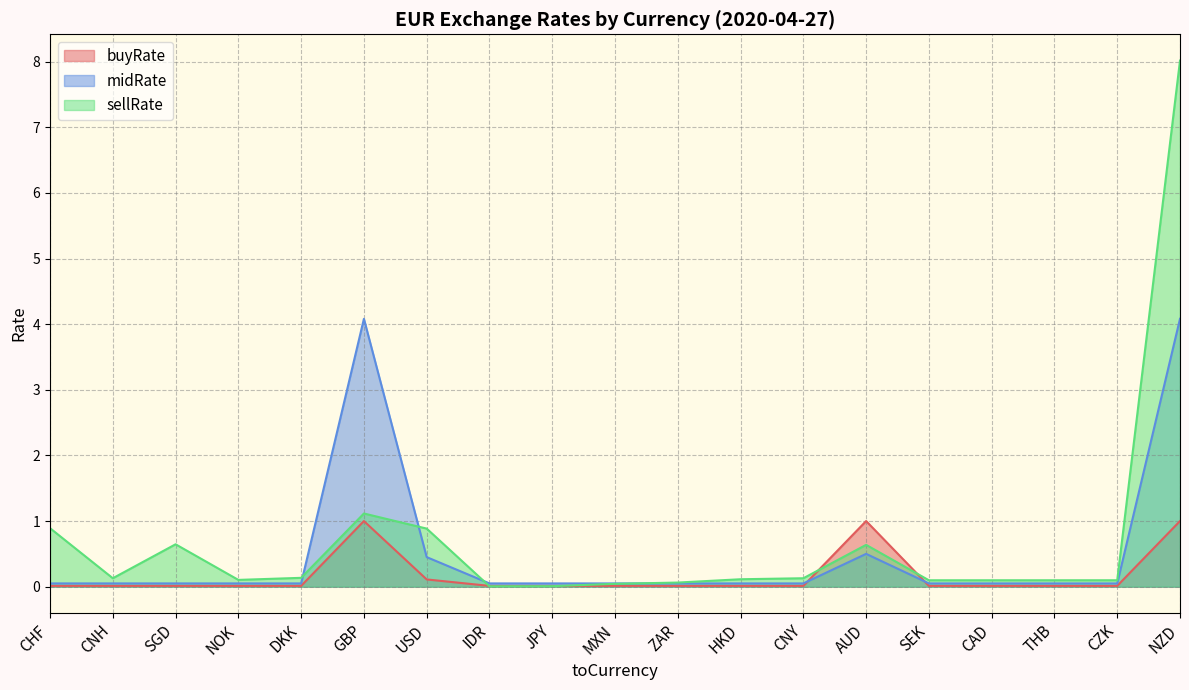

Which label corresponds to the largest value in the chart?

NZD